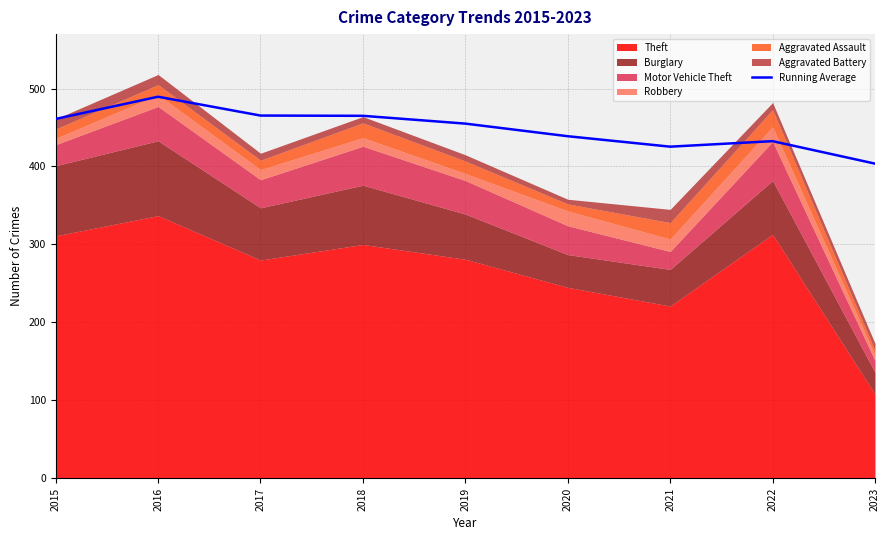

Does the chart have visible grid lines?

Yes